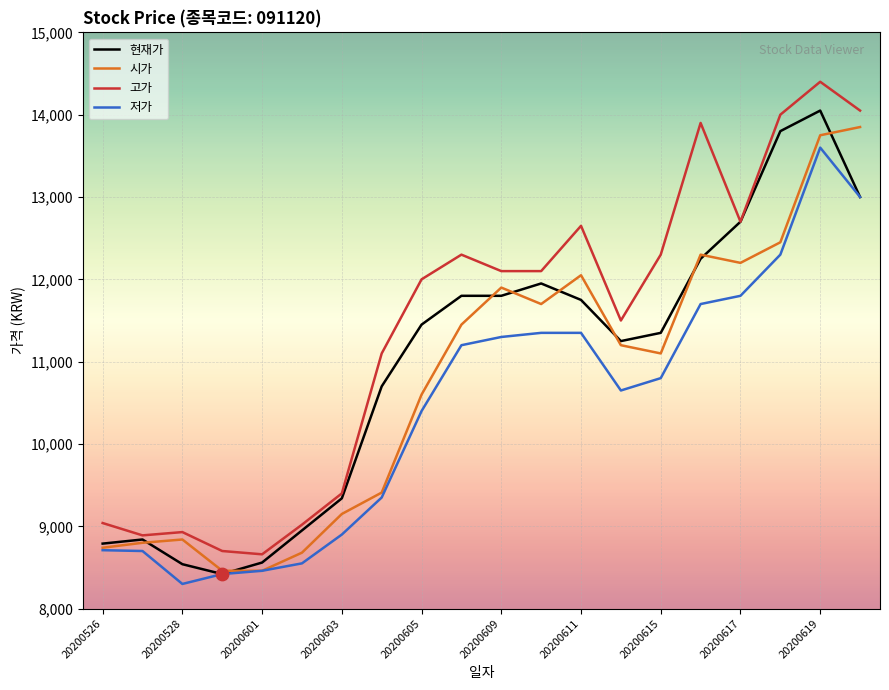

Which series has the widest spread of values?

고가